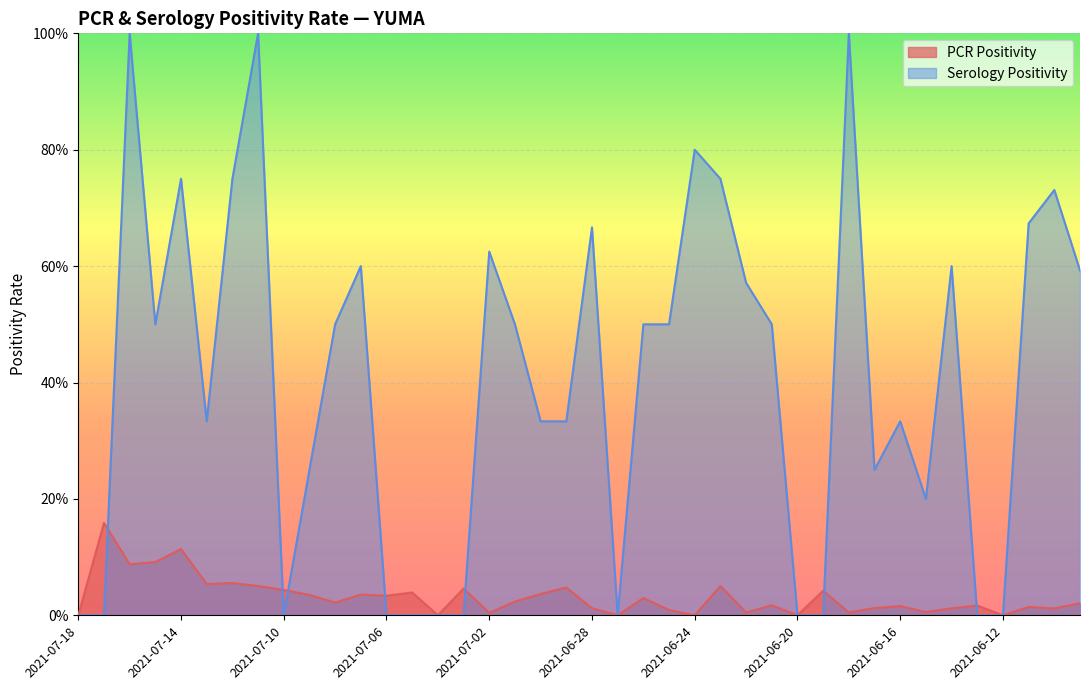

Is it true that PCR Positivity equals 0.1 at 2021-07-14?

True